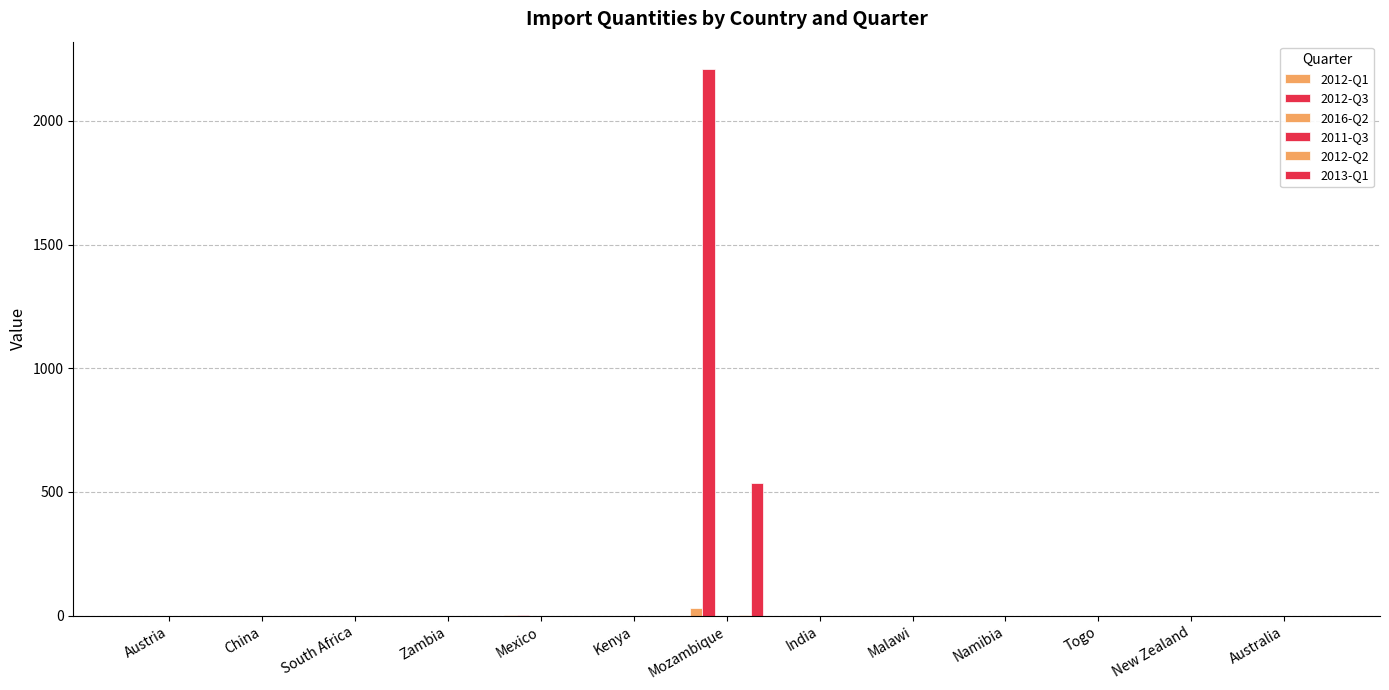

True or false: 2011-Q3 has a value of 0 at New Zealand.

True